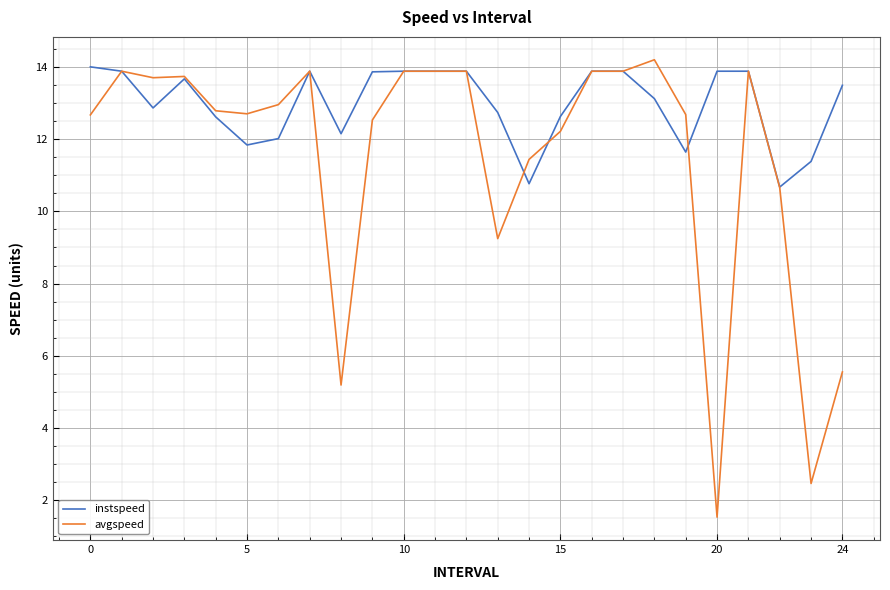

Which series has the largest total across all categories?

instspeed